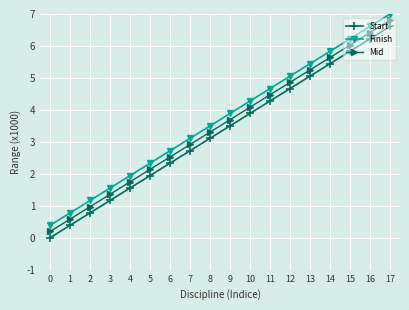

At which category is the sum across all series the highest?

17